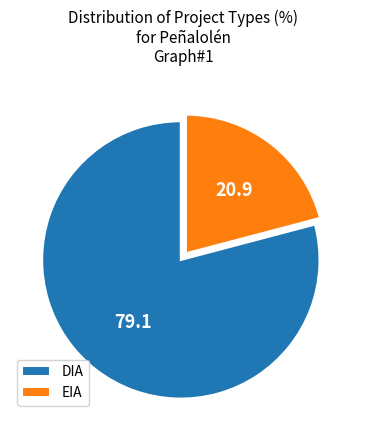

How many segments does this pie chart have?

2